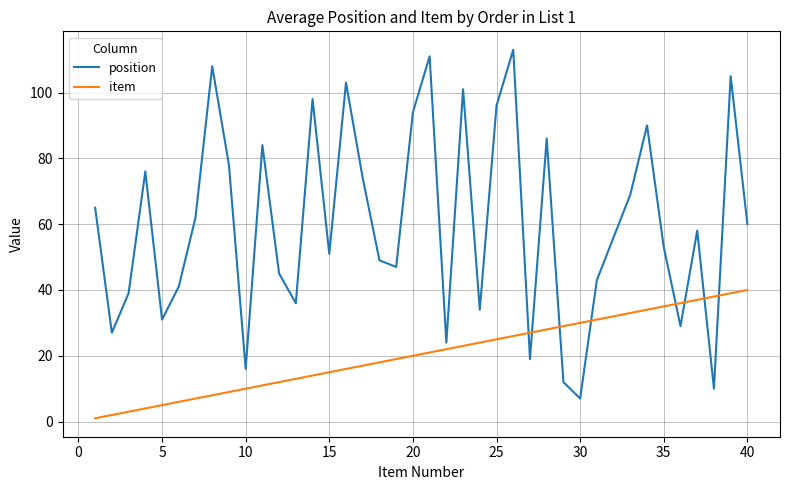

Rank the series by their average value, from lowest to highest.

item, position